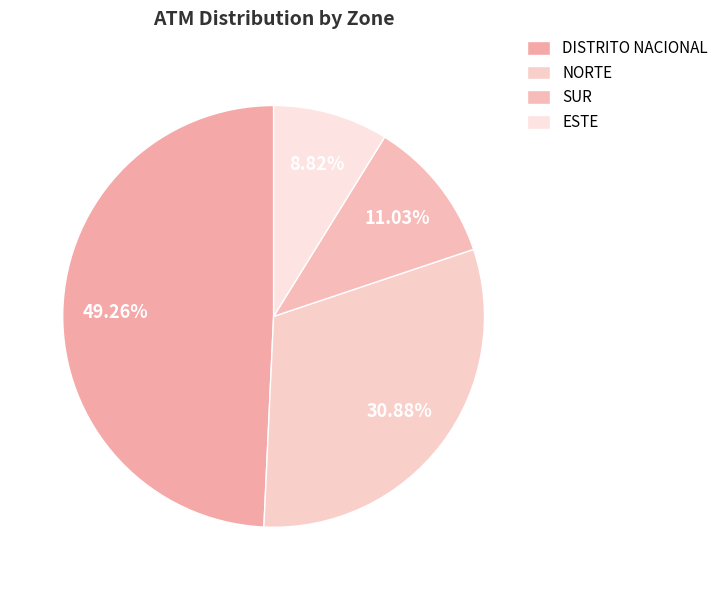

What is the ratio of the value at NORTE to the value at DISTRITO NACIONAL?

0.6